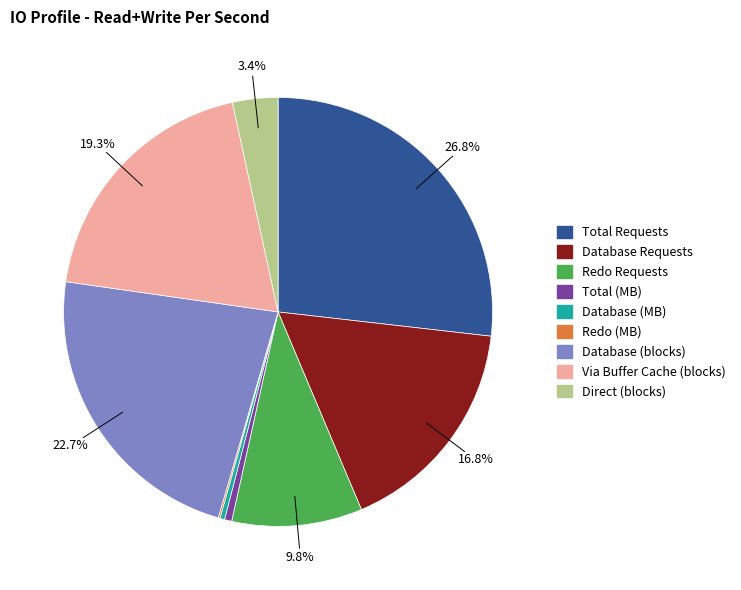

The Database Requests slice represents 3% of the pie. True or false?

False